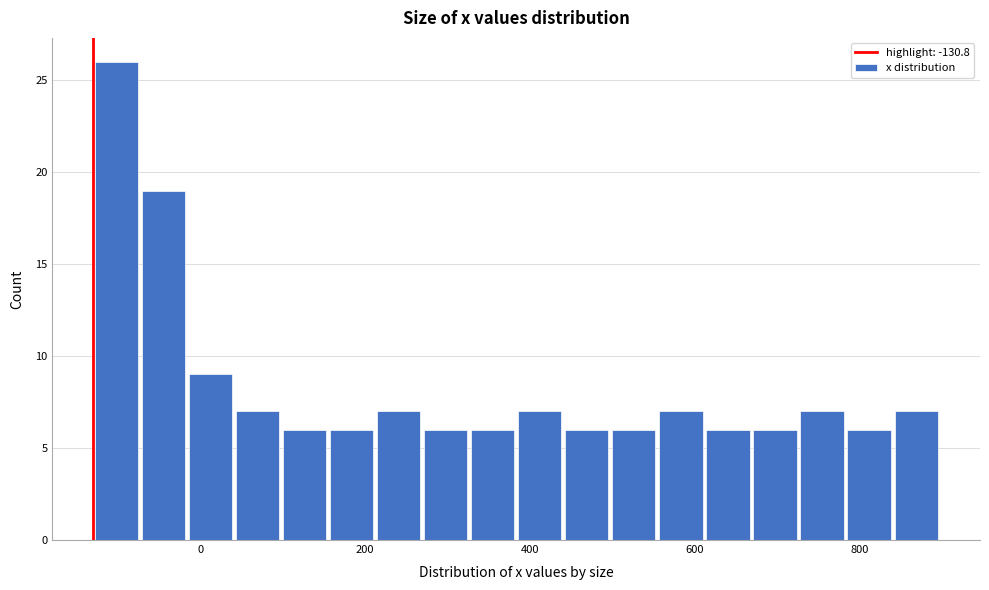

Around what value on the x-axis is the tallest bar? Give the approximate position of its centre, as read against the axis.

-100